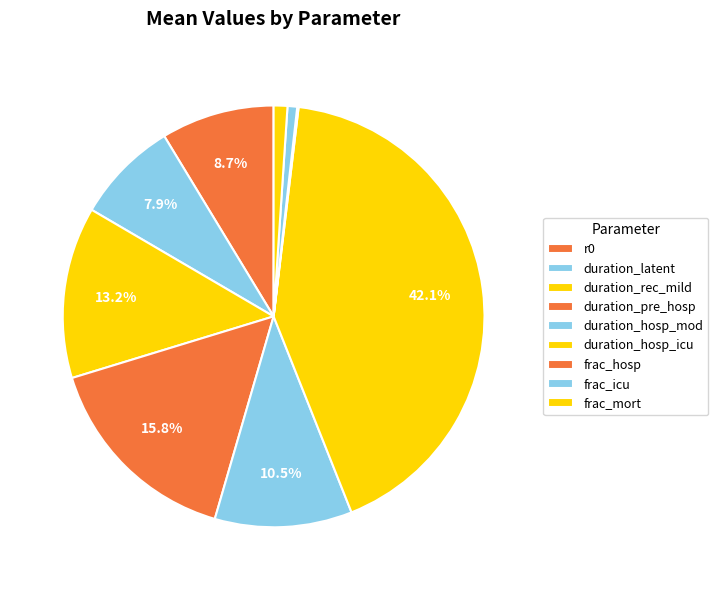

To the nearest percent, what portion does frac_mort represent?

1%